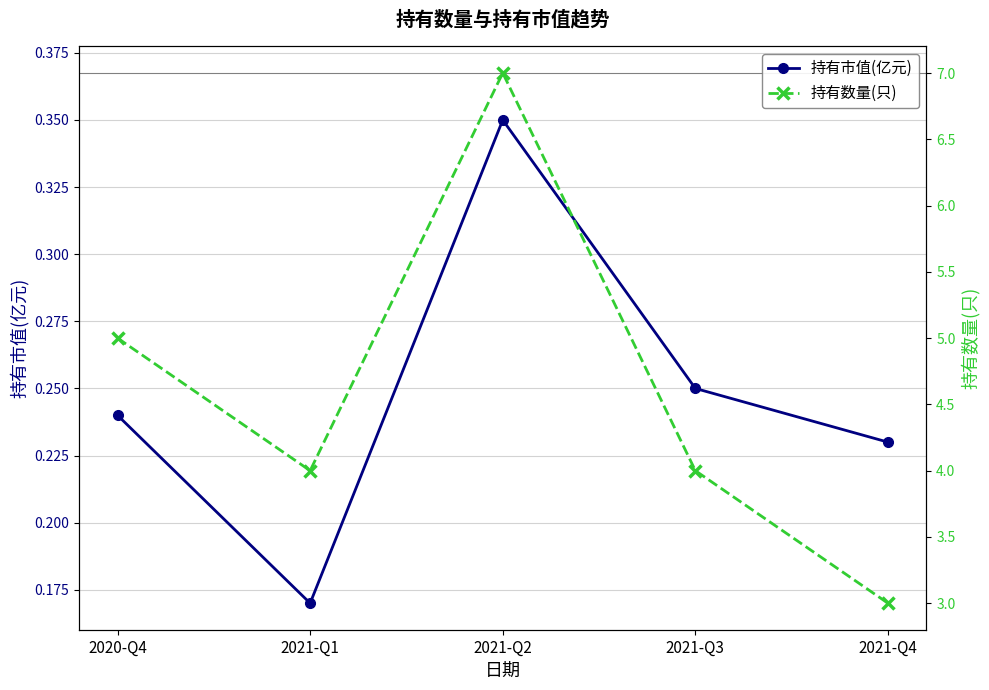

Which has a higher value, 2021-Q1 or 2021-Q4?

2021-Q4